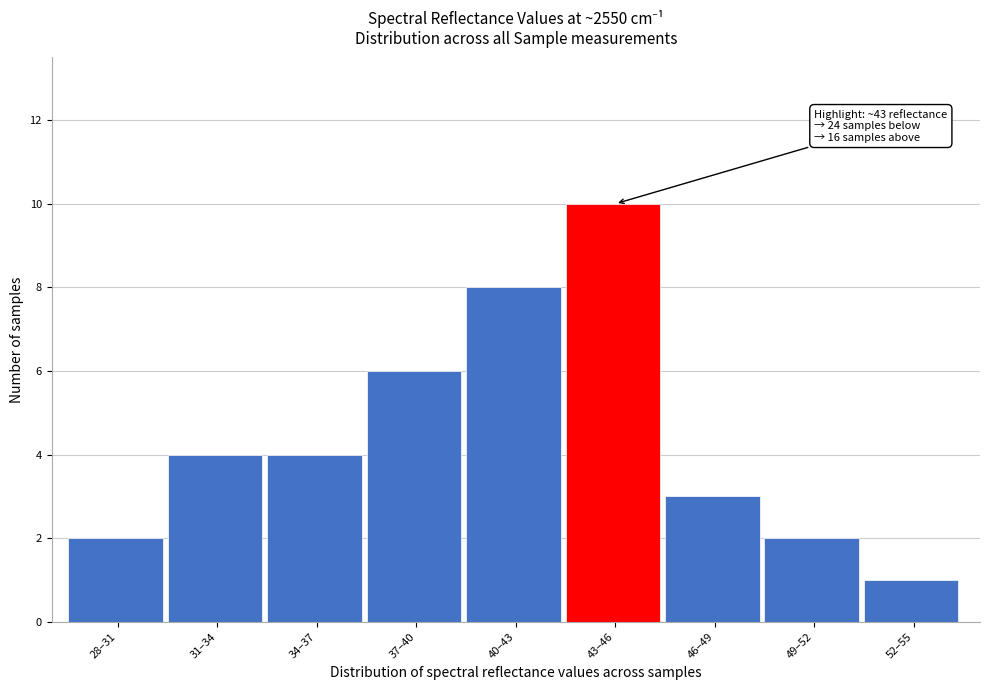

Reading right to left, what are all the values shown in this chart?

1	2	3	10	8	6	4	4	2